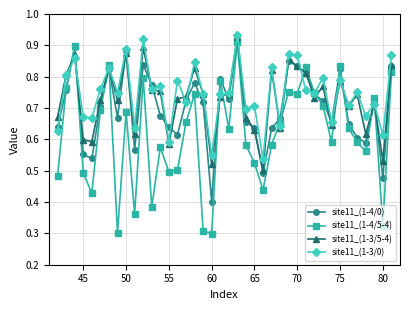

In site11_(1-4/0), how many points are higher than both neighbors (excluding endpoints)?

10